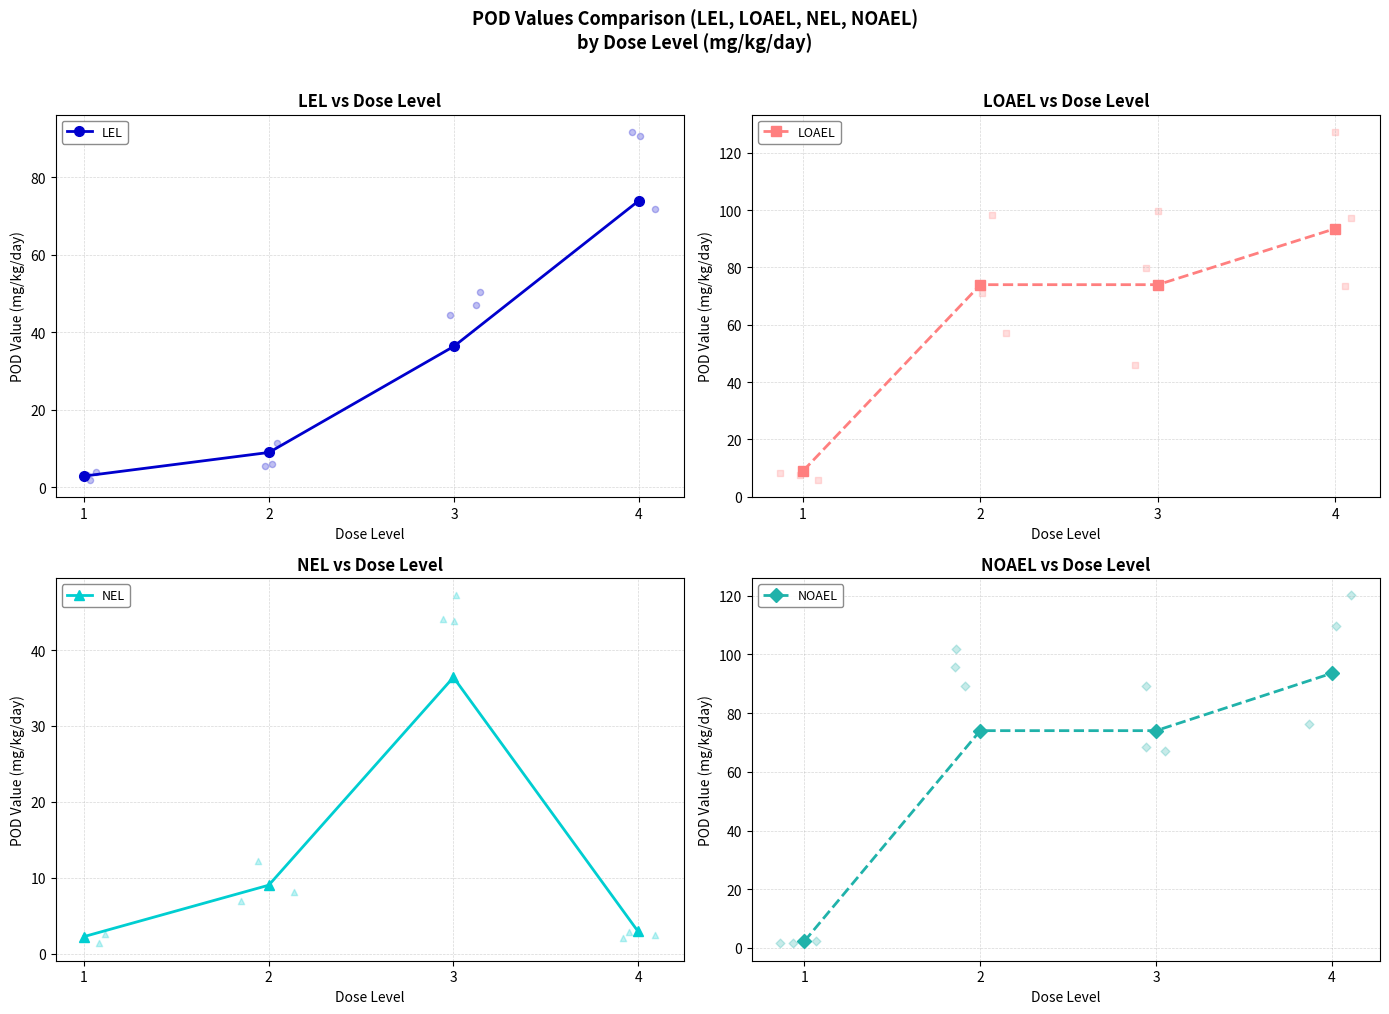

At how many categories does at least one series exceed 7?

4